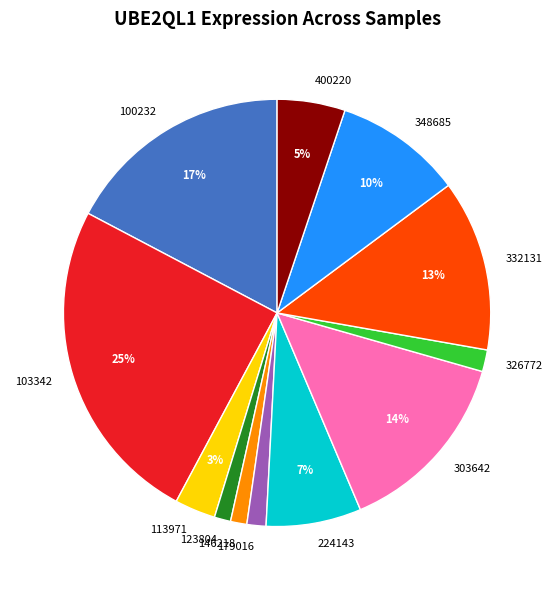

To the nearest percent, what is the average slice percentage?

8%